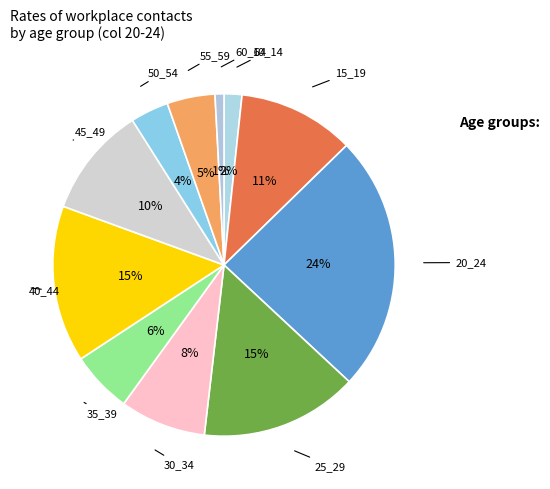

How many segments does this pie chart have?

11